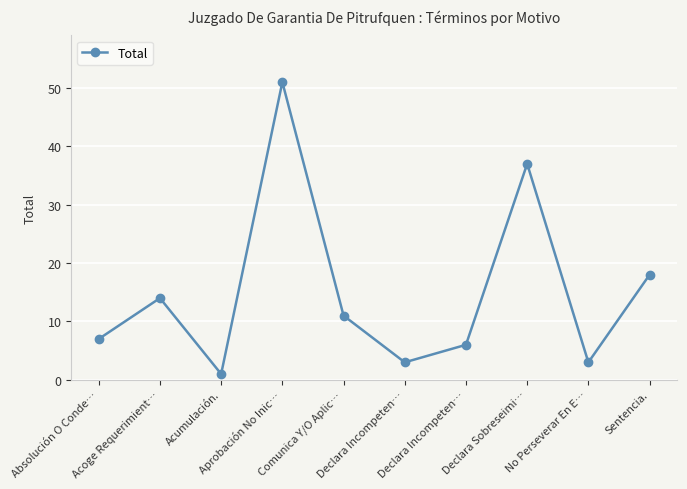

Does the chart have visible grid lines?

Yes